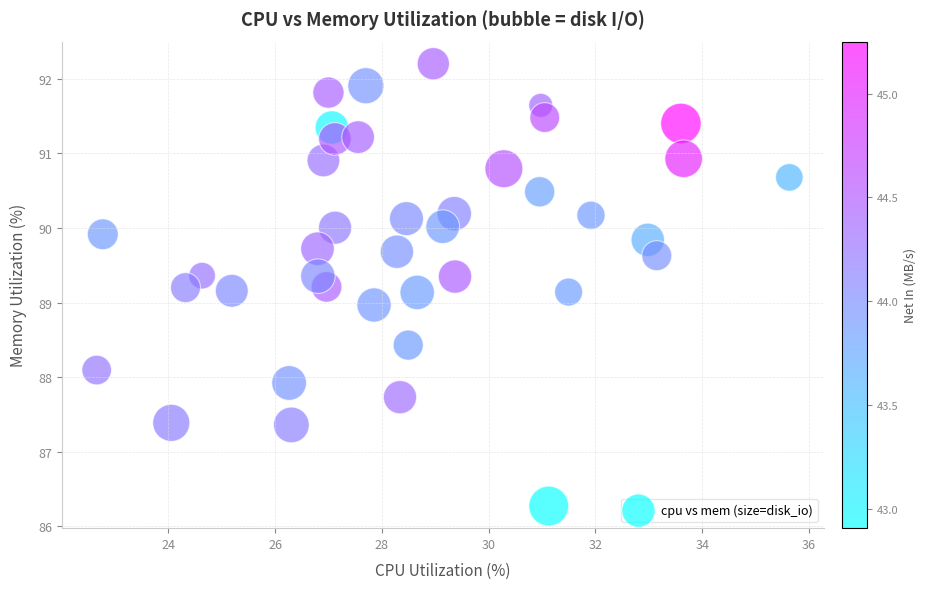

What is the range of Y values (max minus min)?

5.9